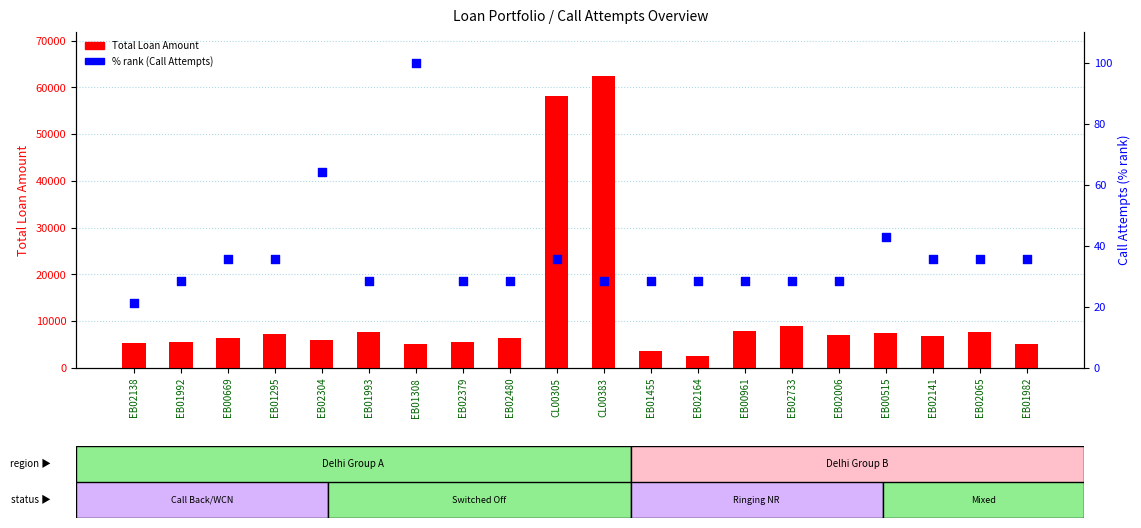

What are all the series names shown in the legend?

Total Loan Amount, % rank (Call Attempts)